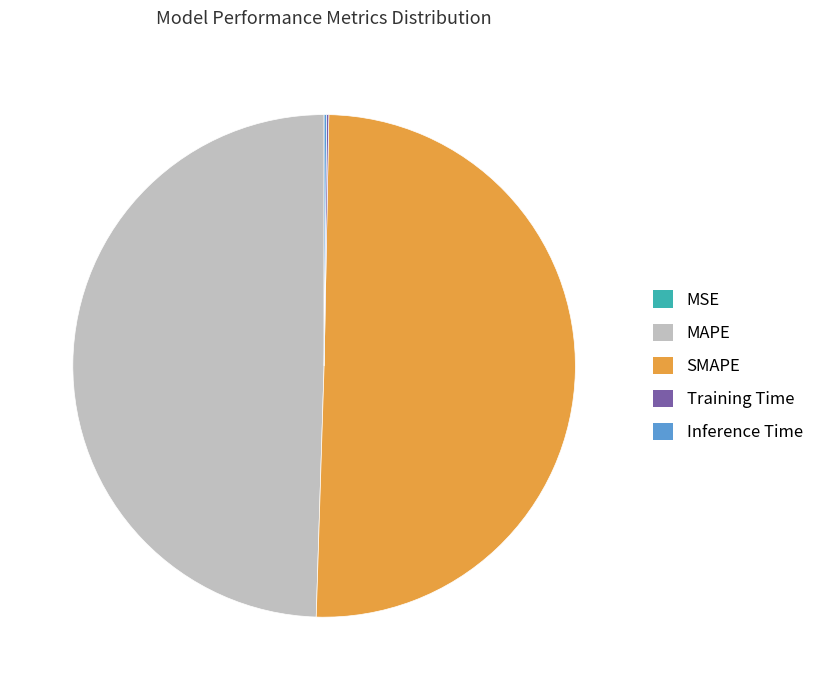

Between MAPE and SMAPE, which is larger?

SMAPE